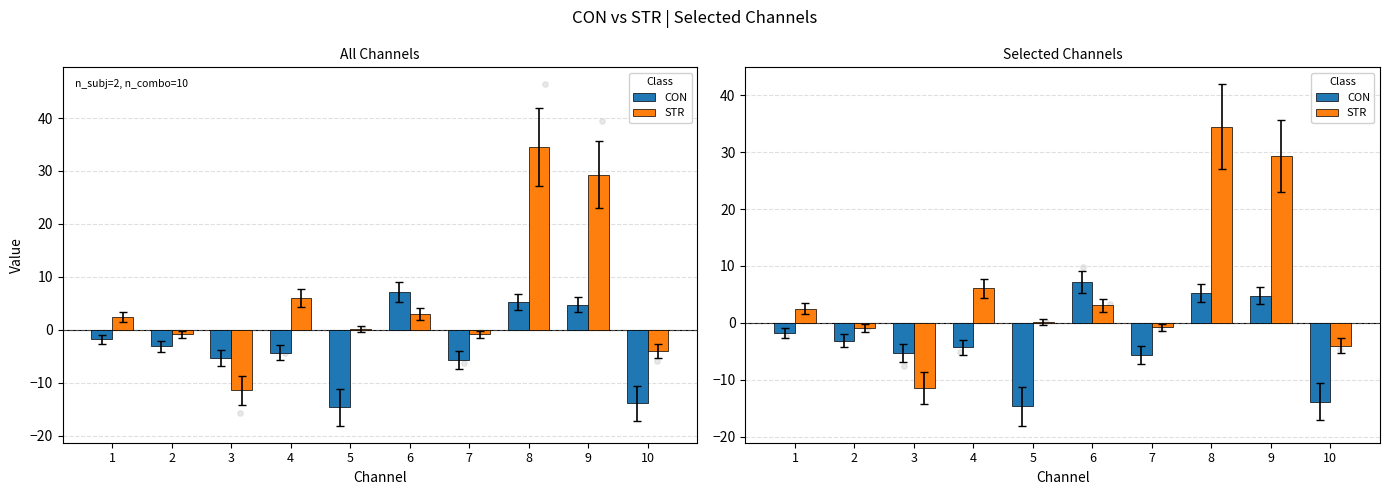

What are all the series names shown in the legend?

CON, STR